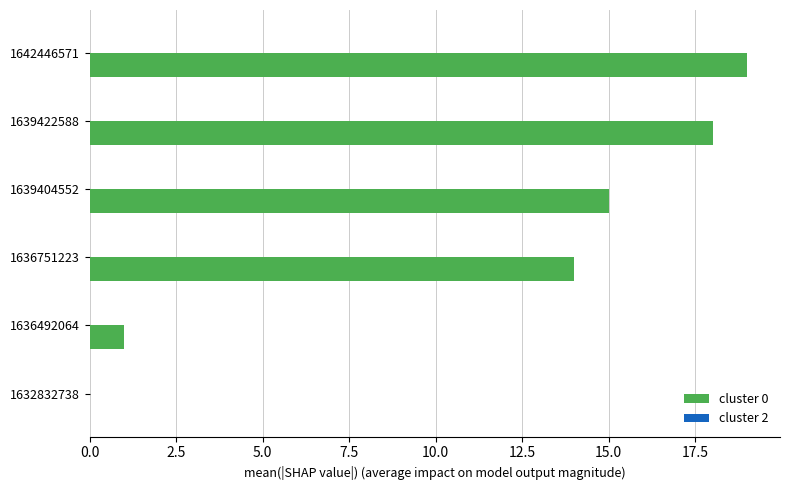

What is the sum of the values at 1636492064 and 1642446571?

20